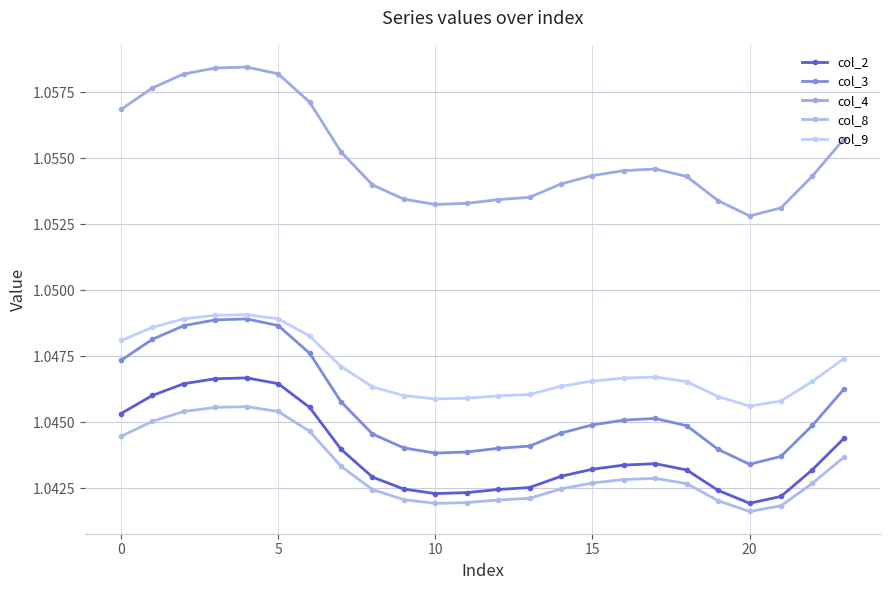

How many lines are shown in the chart?

5